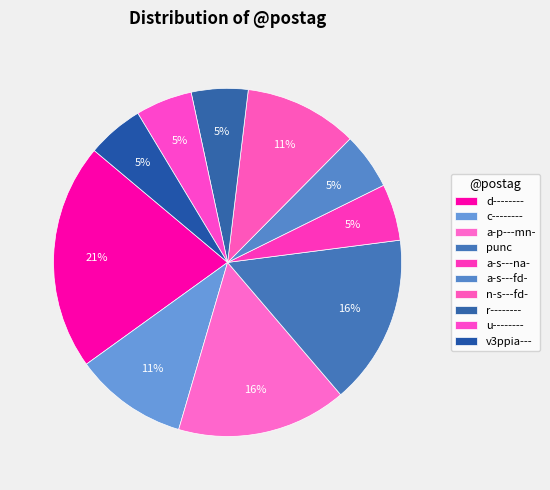

To the nearest percent, what is the difference between the largest and smallest slice percentages?

16%